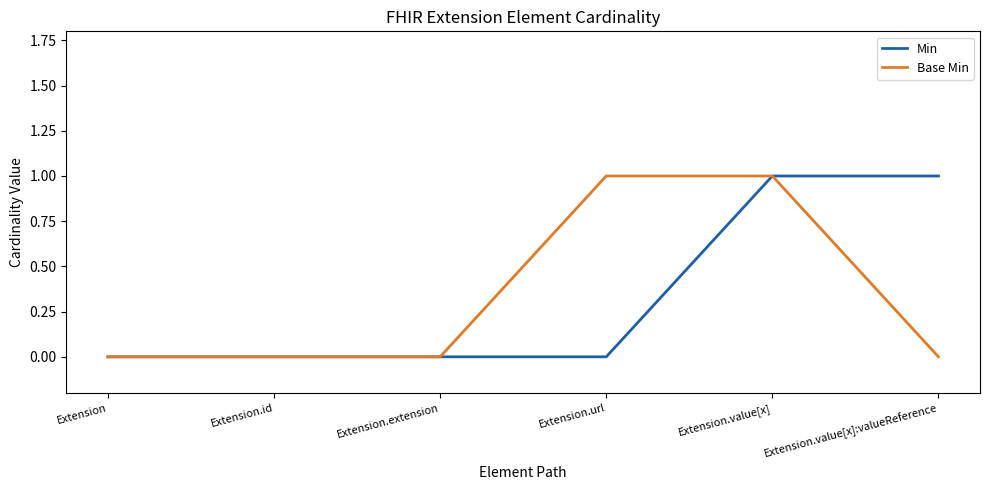

Between Extension and Extension.value[x]:valueReference, which series saw the biggest shift?

Min